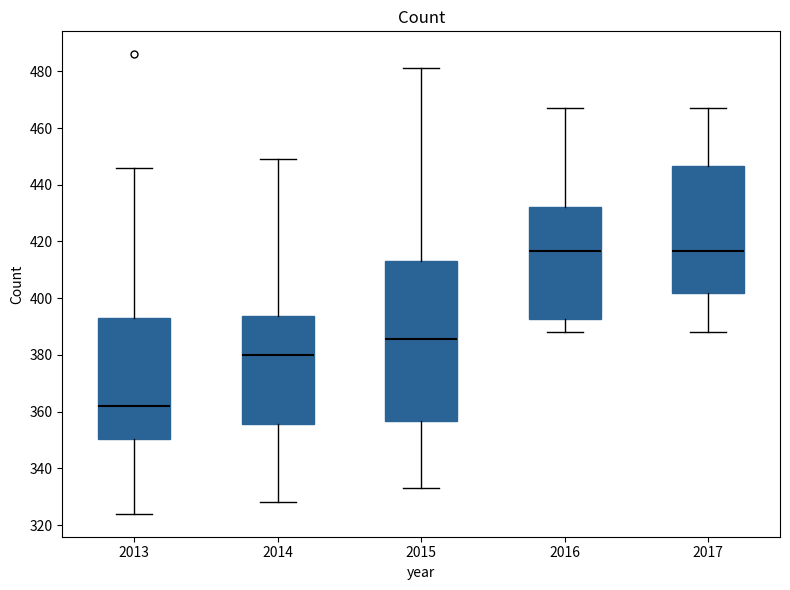

Which box has the lowest median line?

2013